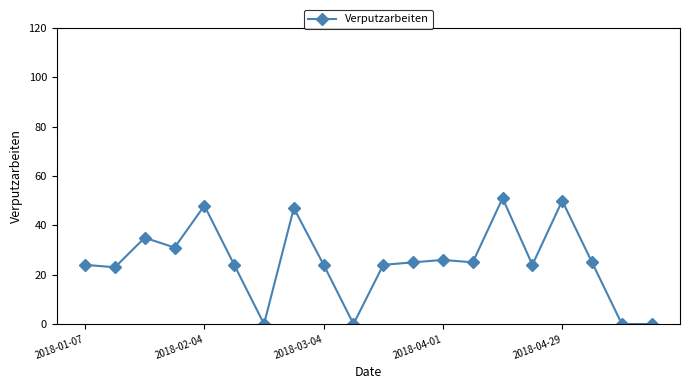

True or false: the data has more than 2 interior local peaks.

True